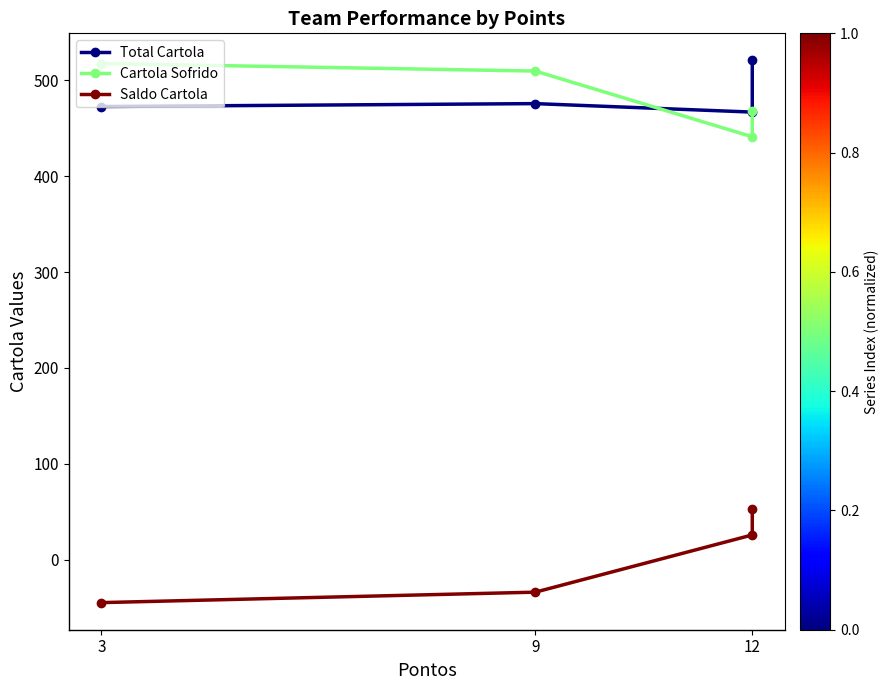

Which has a higher value, 9 or 12?

9